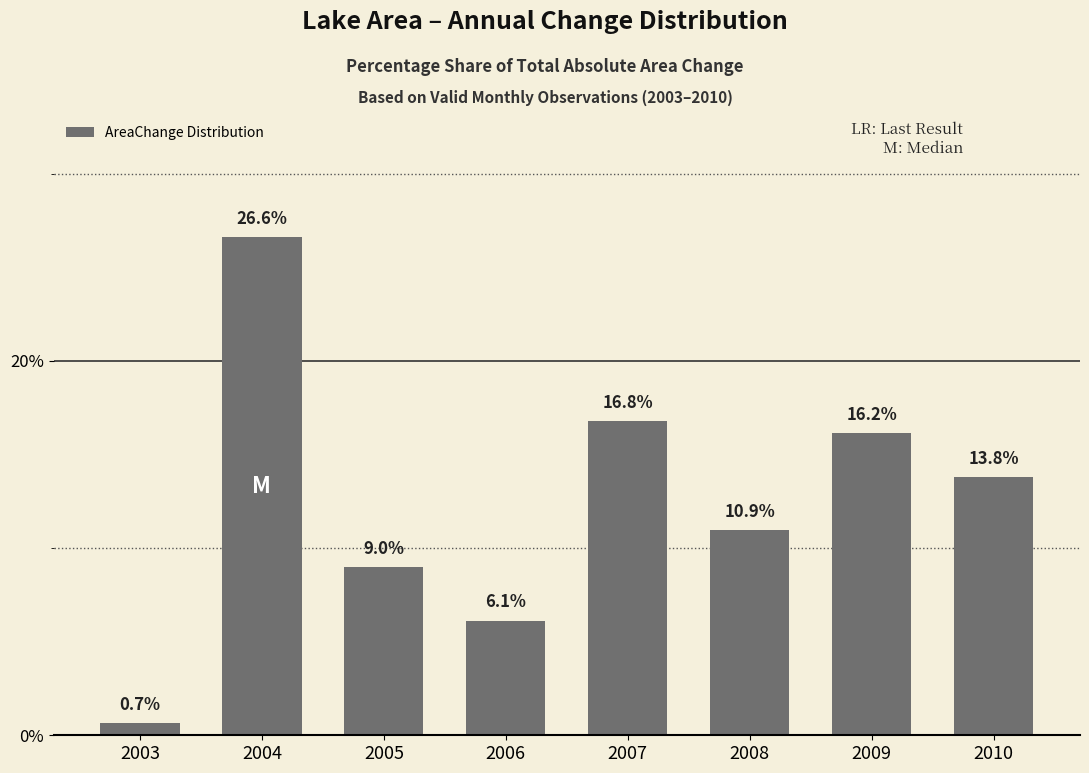

Rank the categories by value from highest to lowest.

2004, 2007, 2009, 2010, 2008, 2005, 2006, 2003